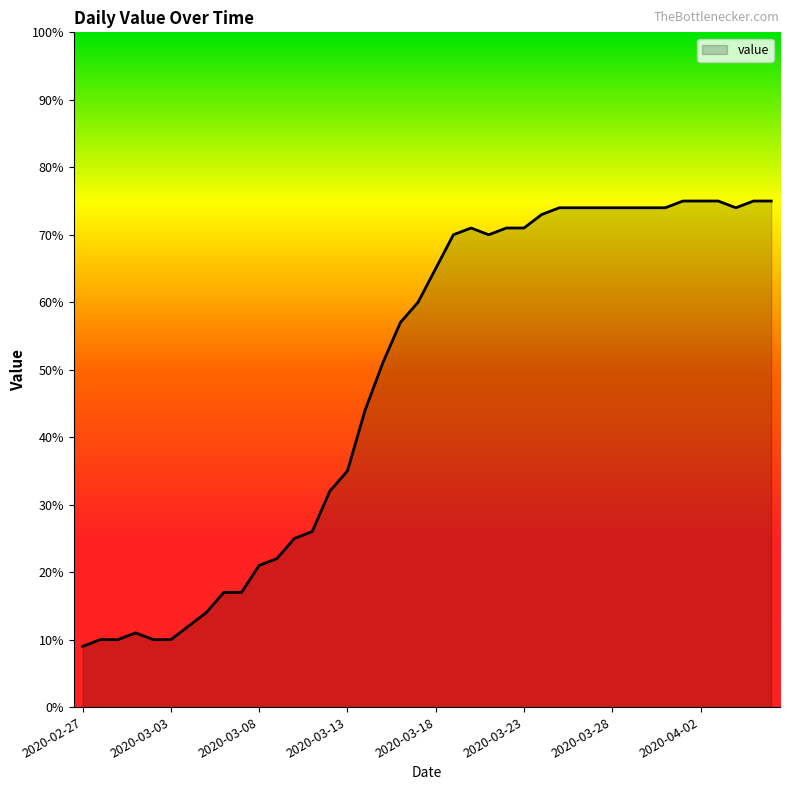

What is the sum of all values?

1951